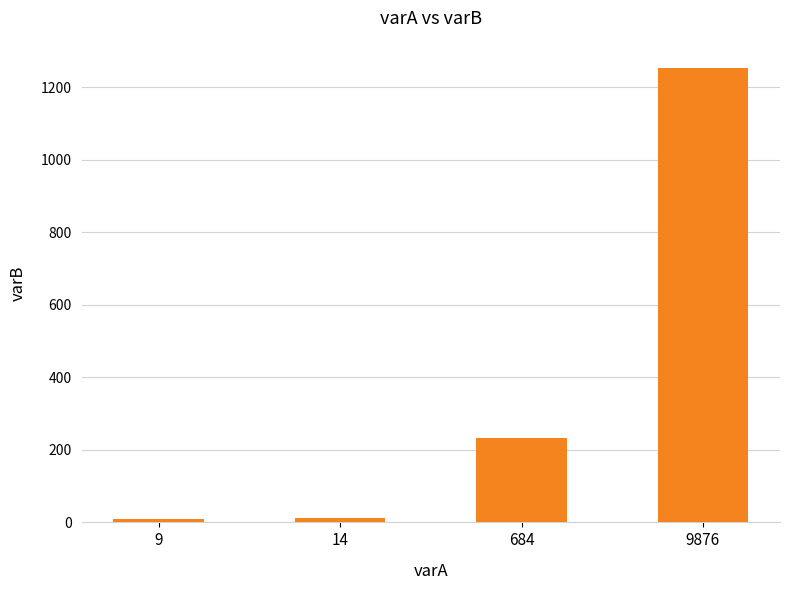

What is the change in value from 9 to 684?

+226